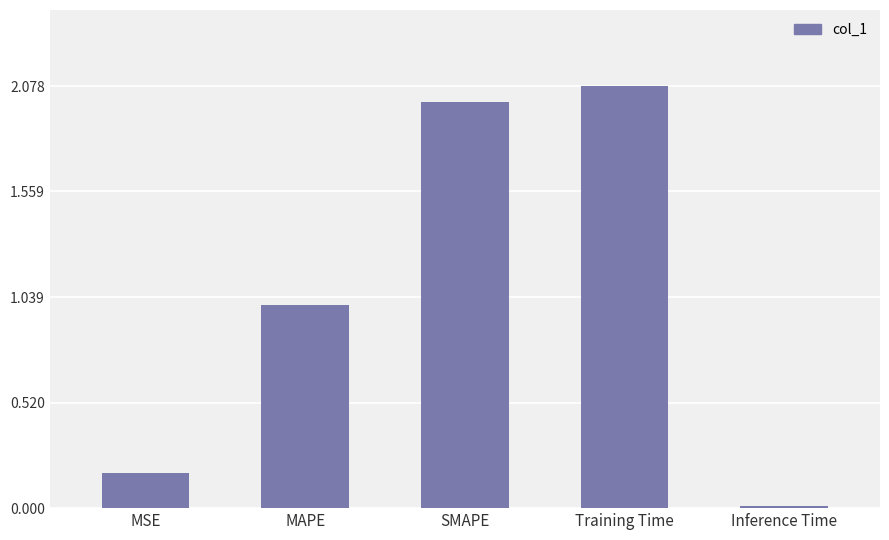

What is the sum of all values?

5.3